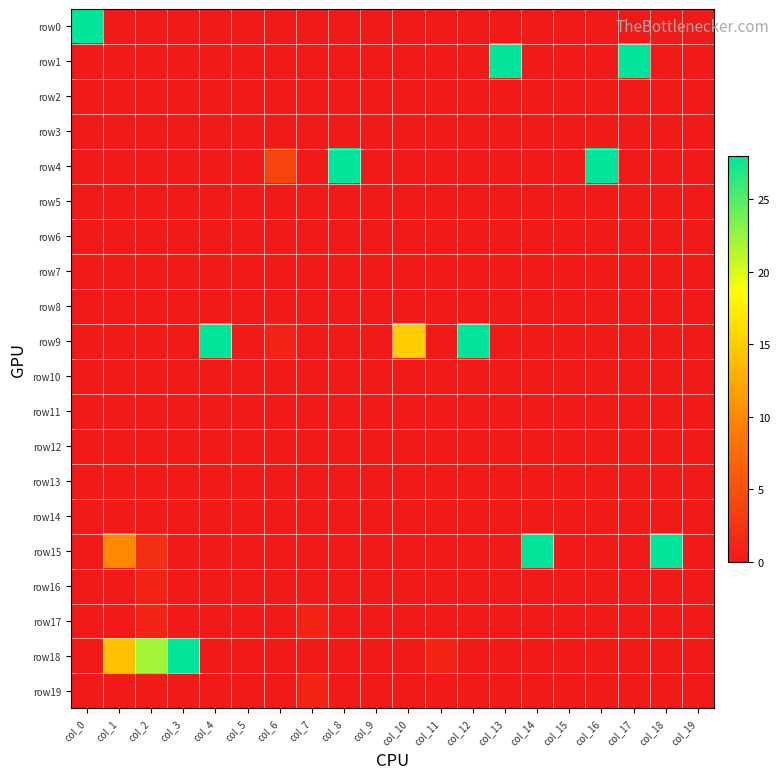

At which category is the sum across all series the highest?

col_0